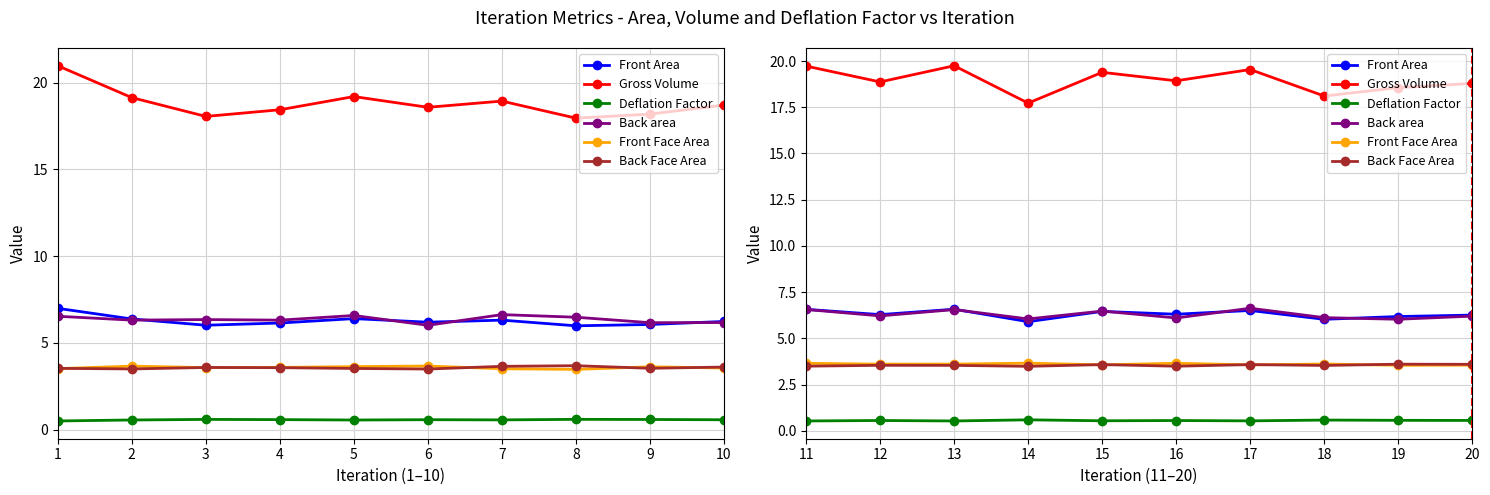

How many lines are shown in the chart?

6